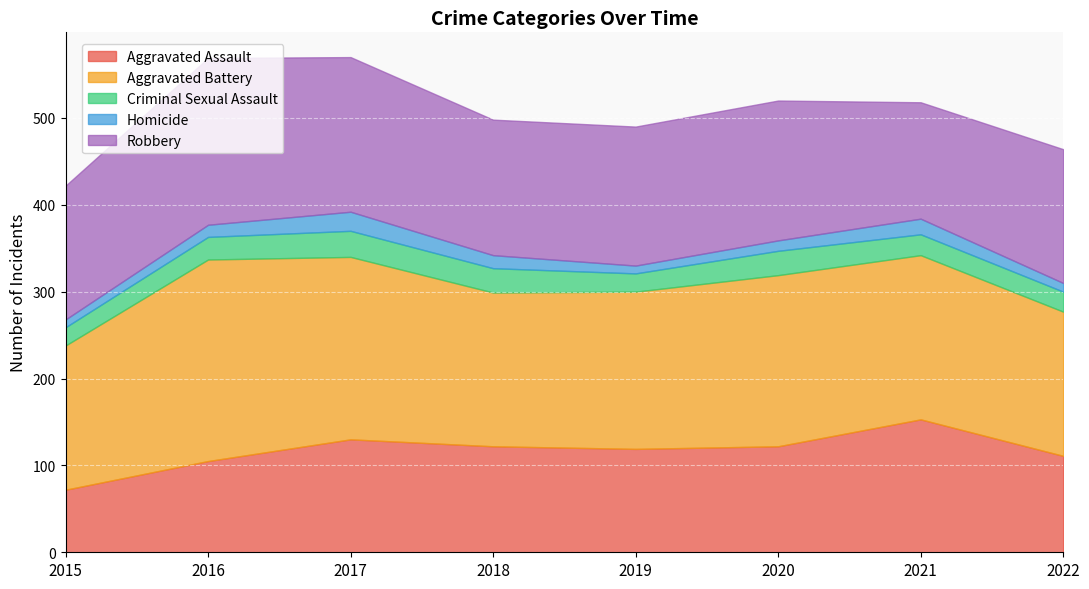

What is the sum of the Robbery values at 2019 and 2020?

321